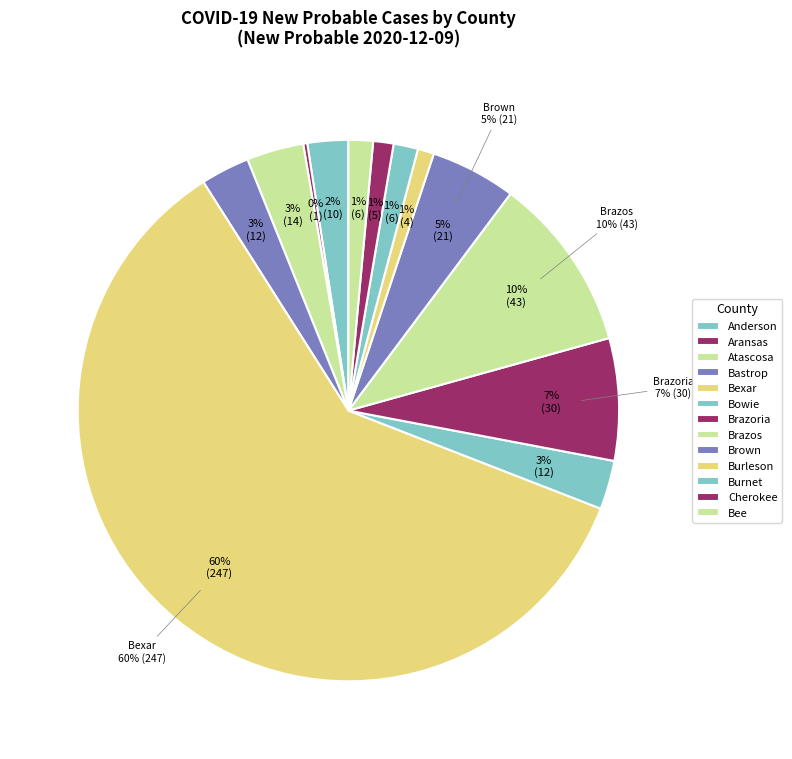

What is the ratio of the value at Bastrop to the value at Cherokee?

2.4